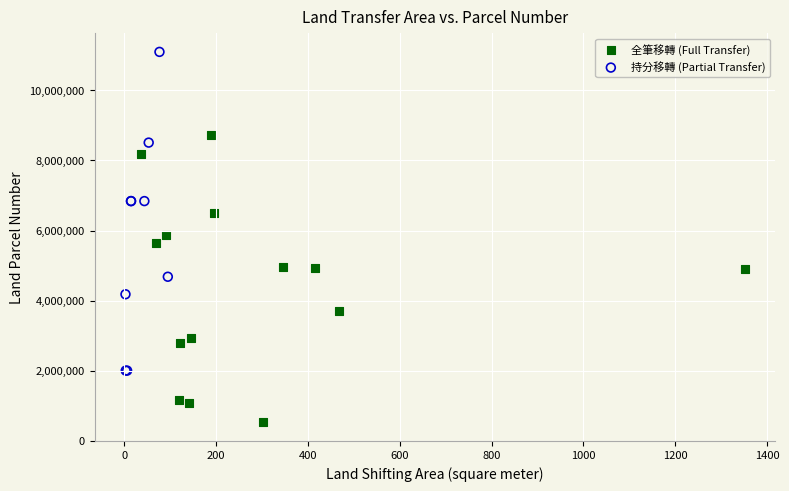

Which series reaches the maximum Y coordinate?

持分移轉 (Partial Transfer)